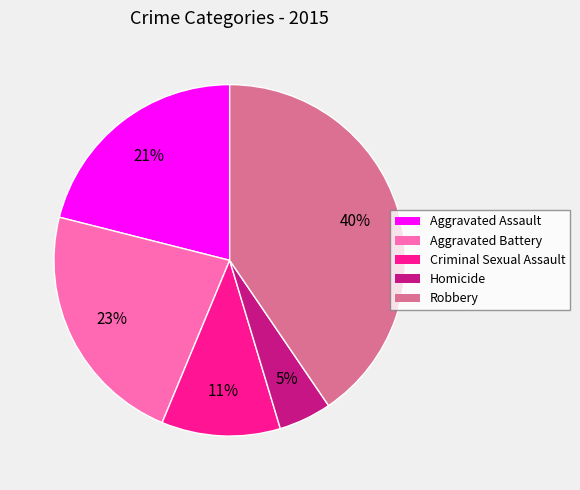

Count the number of slices in the pie.

5